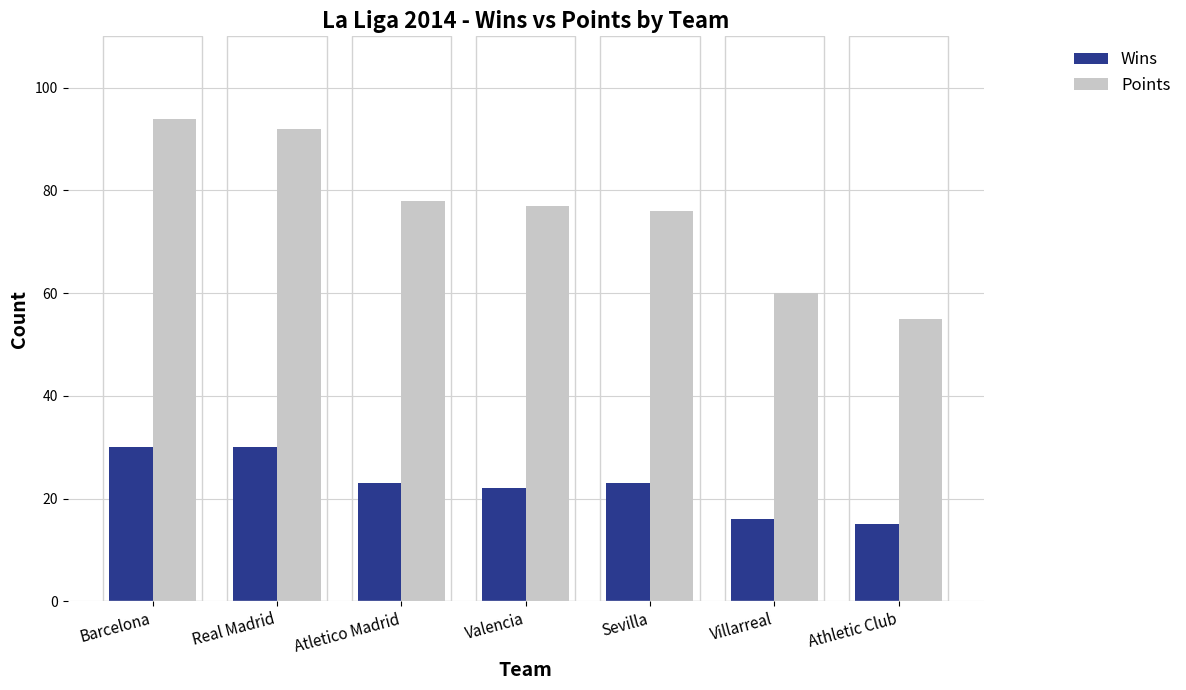

What is the greatest value displayed?

94